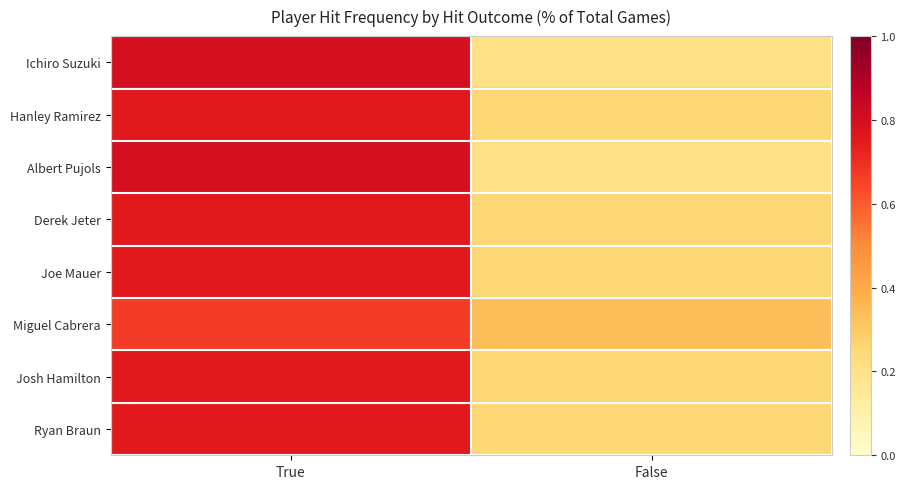

Which has a higher value, False or True?

True